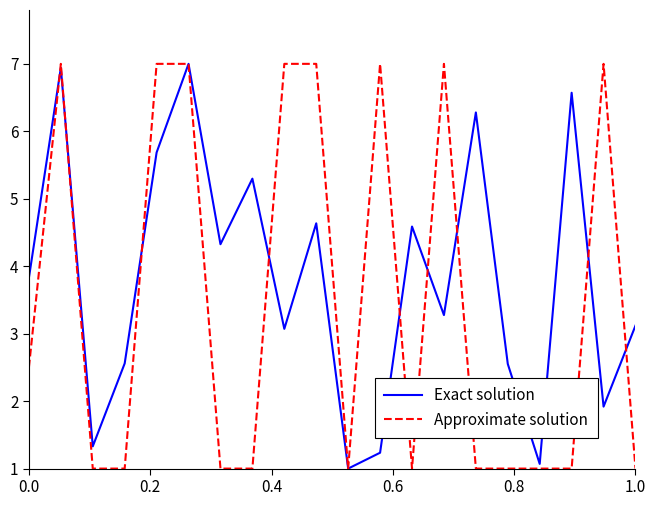

List the series in order of their overall mean, highest first.

Exact solution, Approximate solution